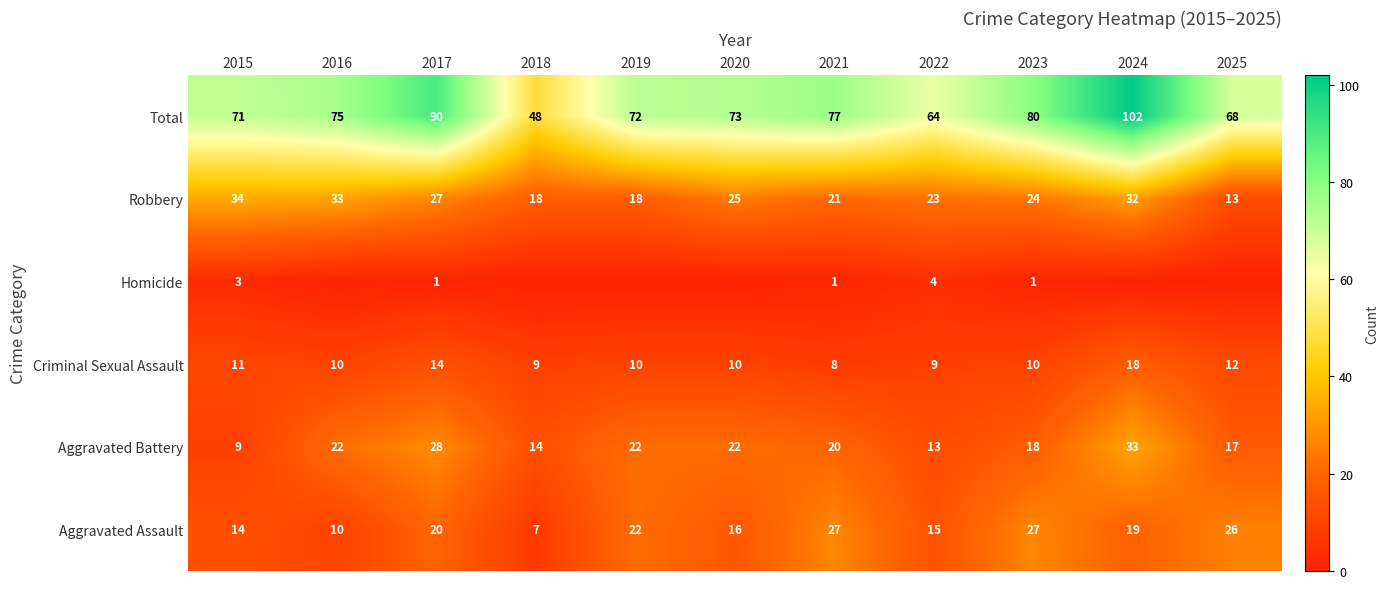

At how many categories does at least one series exceed 12?

11